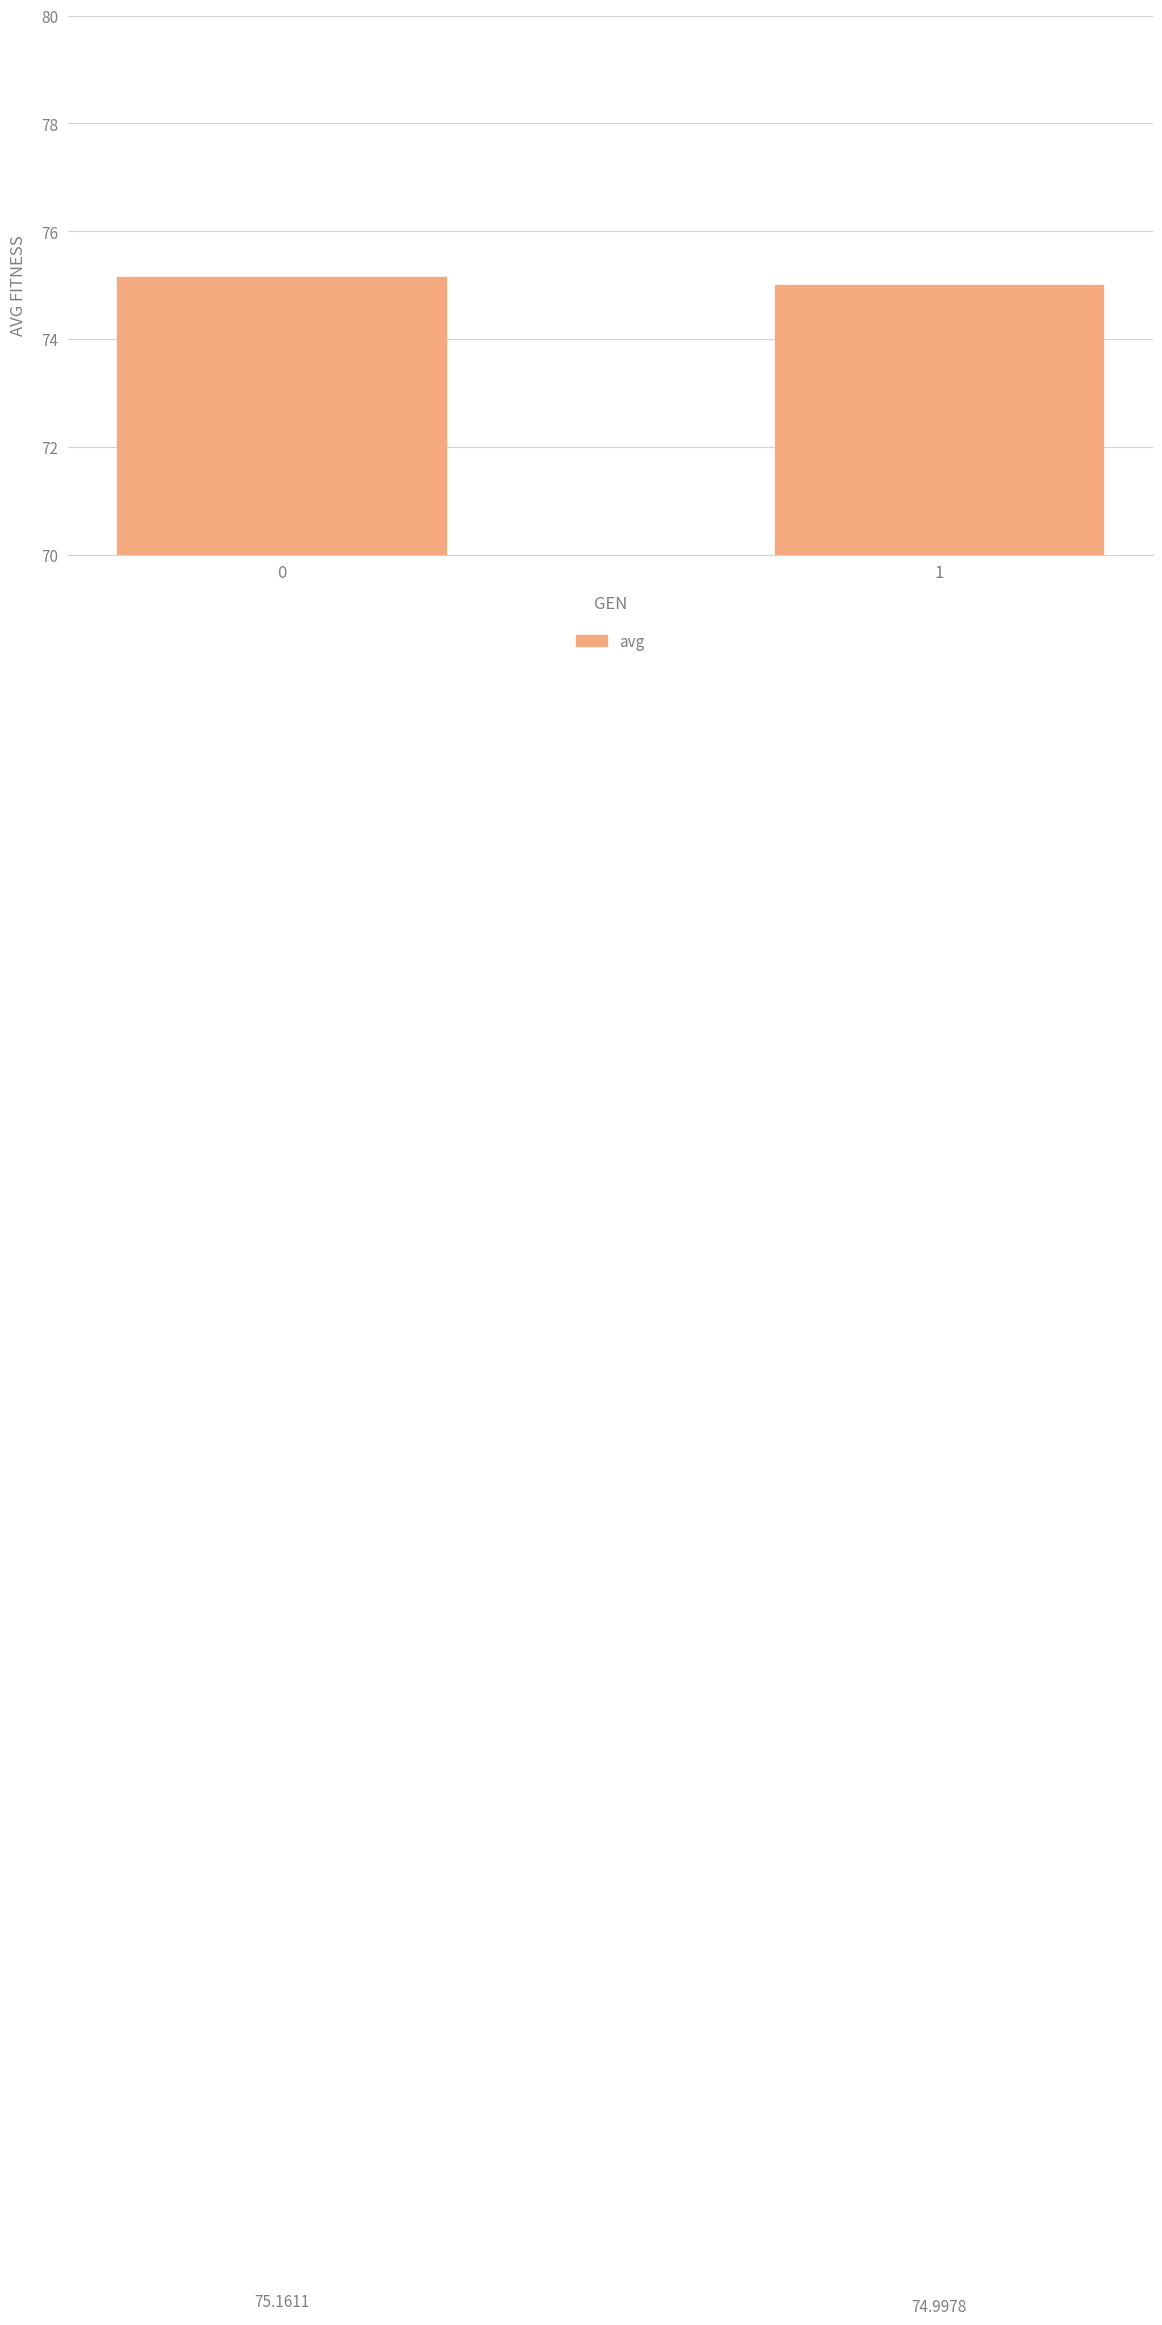

Approximately how many times larger is the value at 1 compared to 0?

1.0